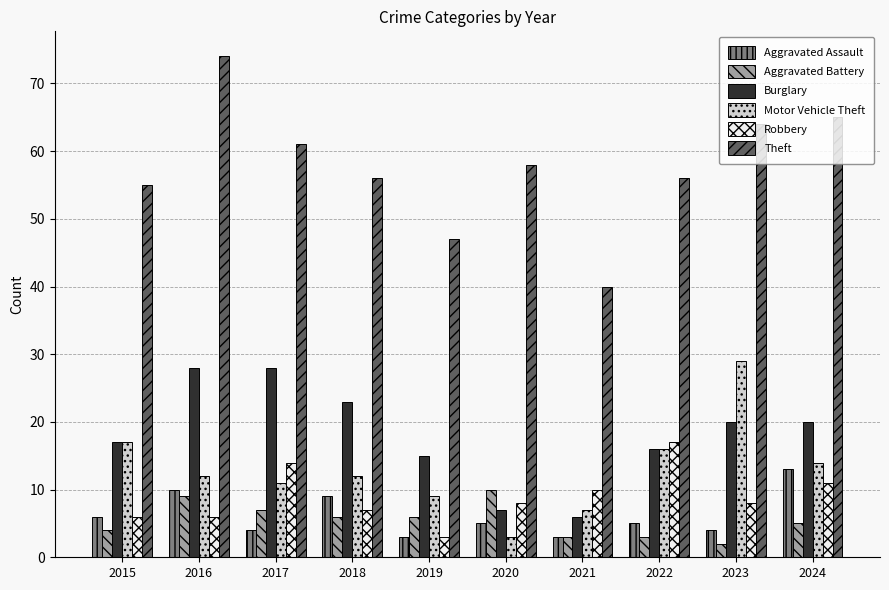

Is the value of Robbery at 2021 greater than the value of Aggravated Battery at 2016?

Yes